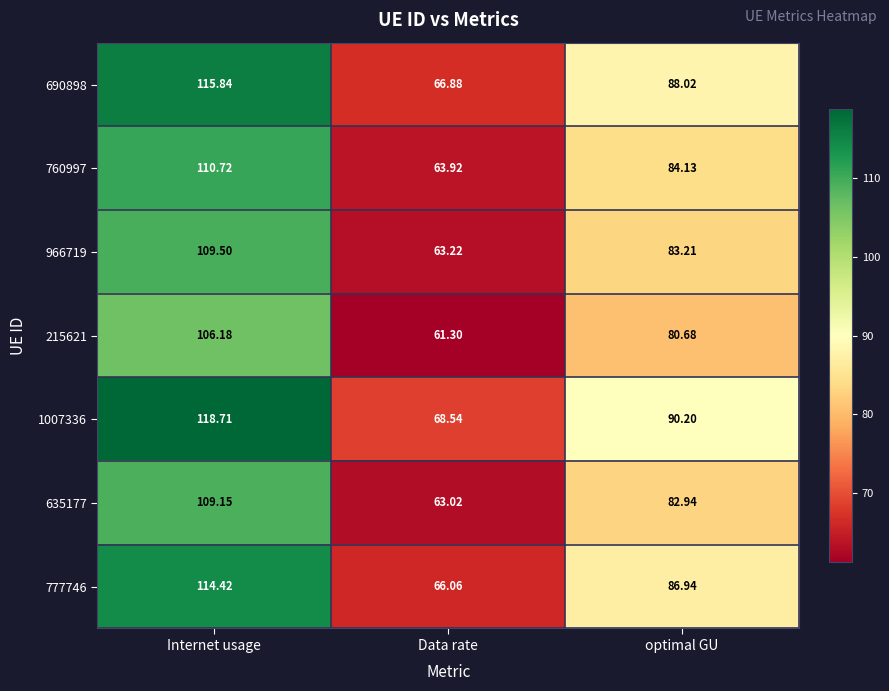

Which category has the highest value across all series?

Internet usage